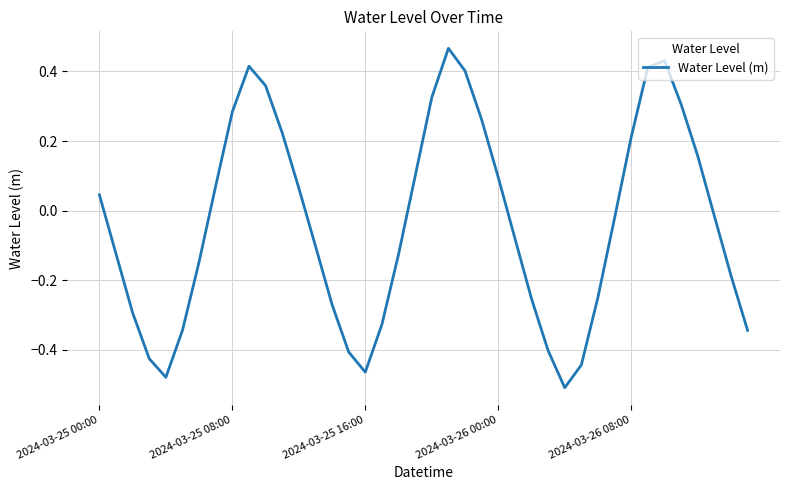

What is the difference between the maximum and minimum values?

1.0